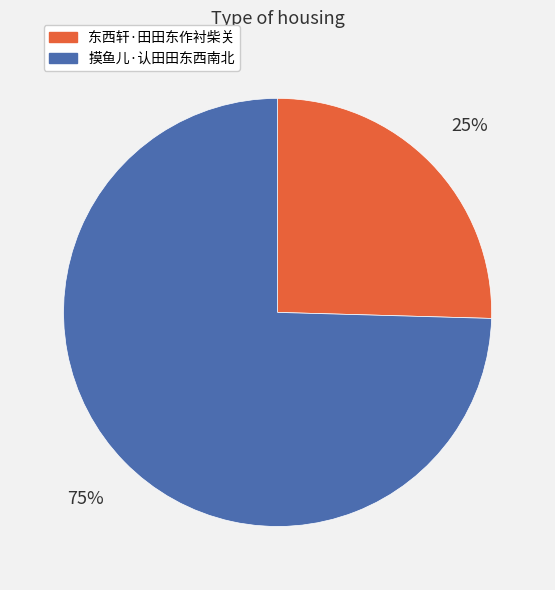

What is the ratio of the value at 东西轩·田田东作衬柴关 to the value at 摸鱼儿·认田田东西南北?

0.3